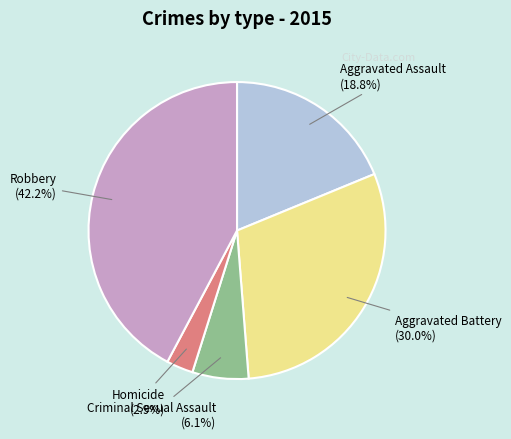

True or false: Aggravated Battery accounts for 30% of the total.

True